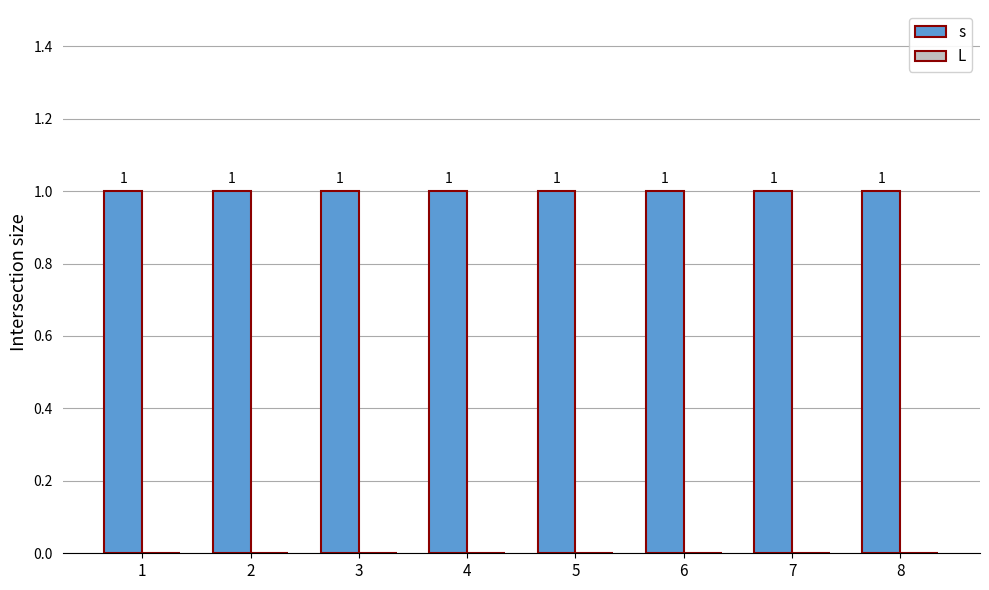

Between 2 and 8, which is larger?

2